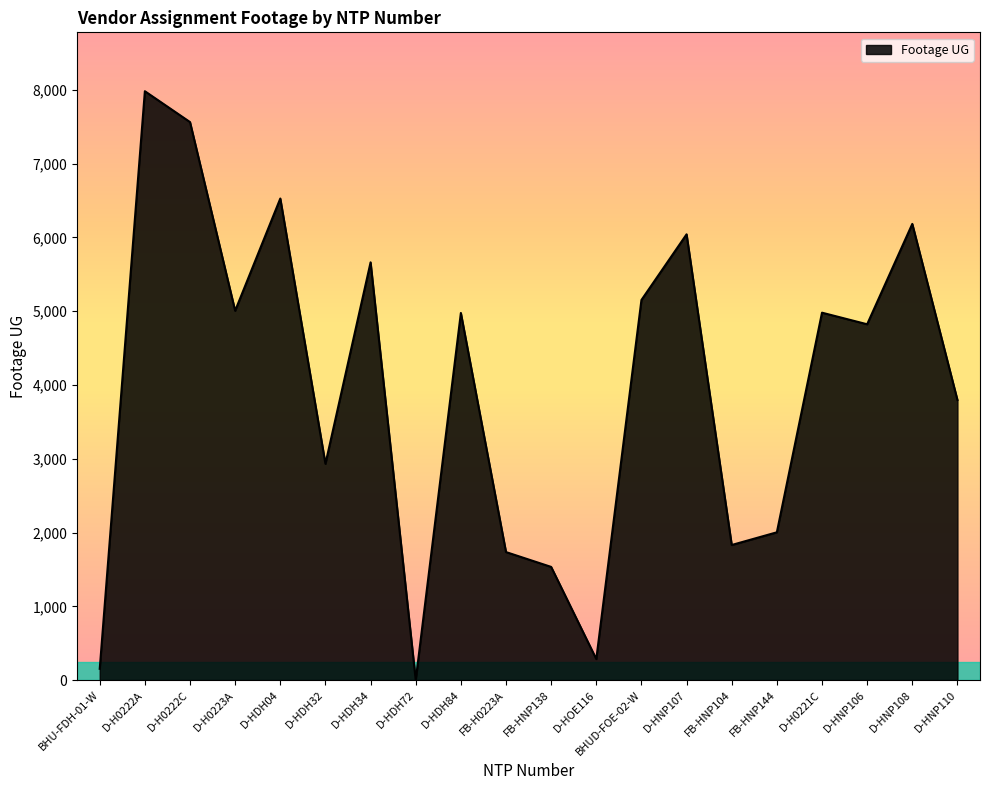

The chart shows a value of 5151 at BHUD-FOE-02-W. True or false?

True